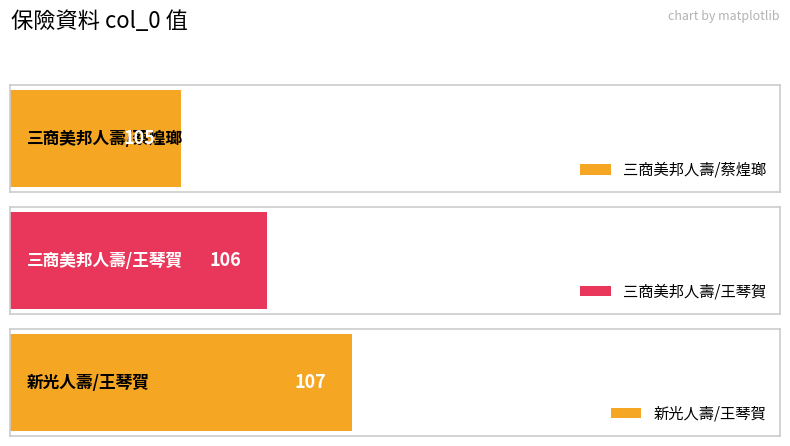

How many values exceed 106?

1